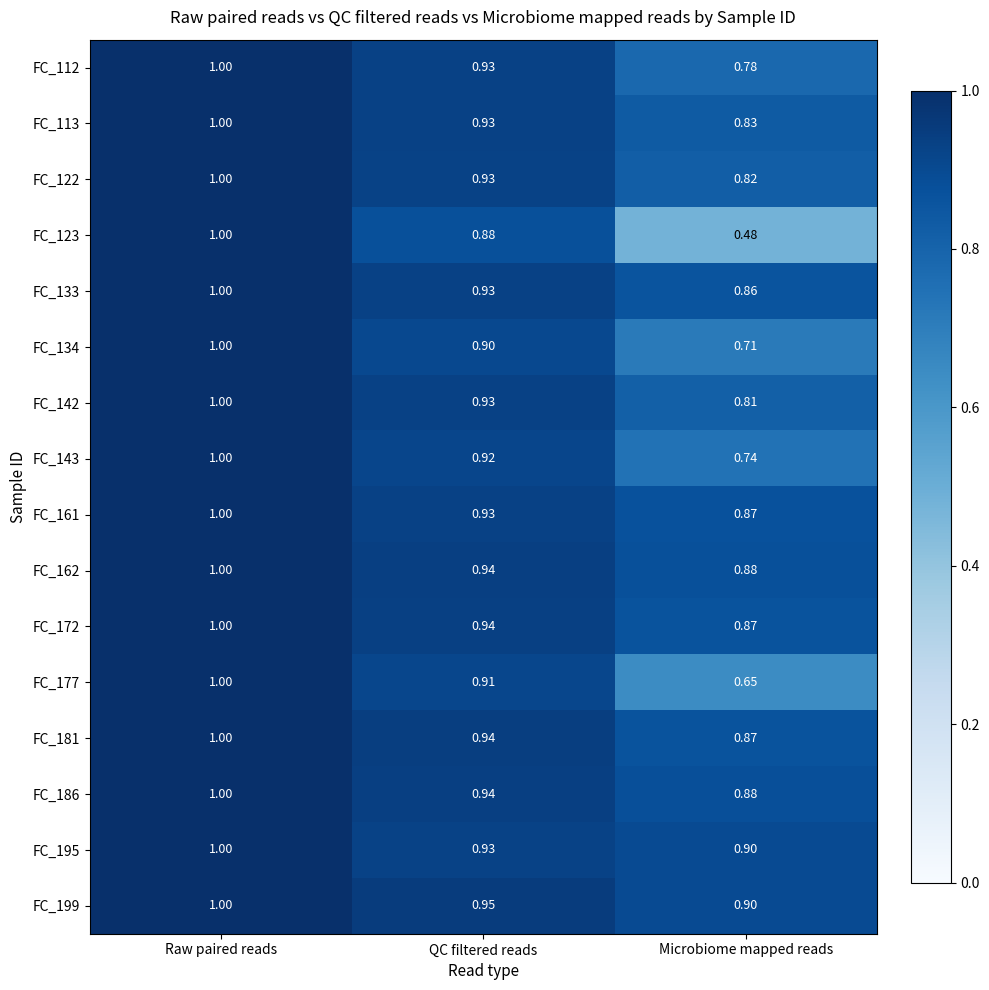

At which label is FC_162 closest to 0?

Microbiome mapped reads